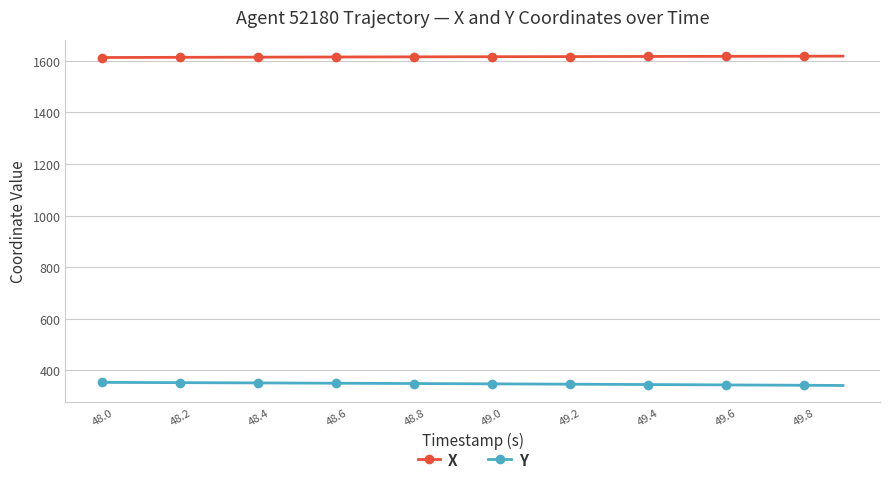

Which series has the largest total across all categories?

X